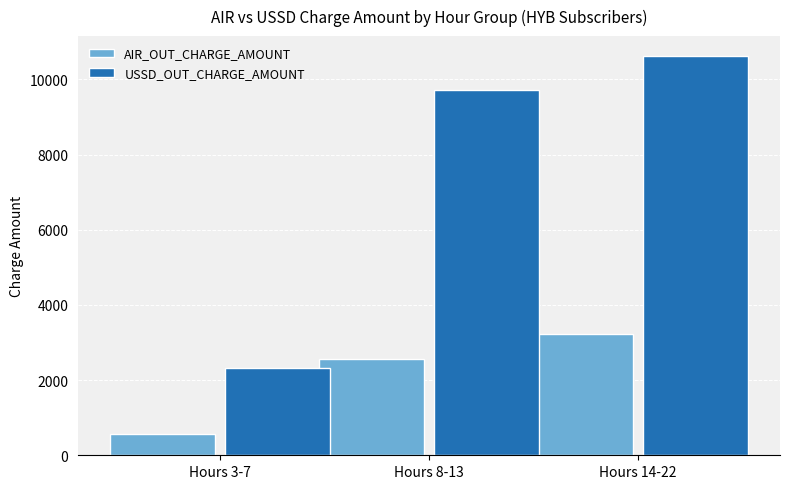

What is the highest value of the AIR_OUT_CHARGE_AMOUNT series?

3225.9